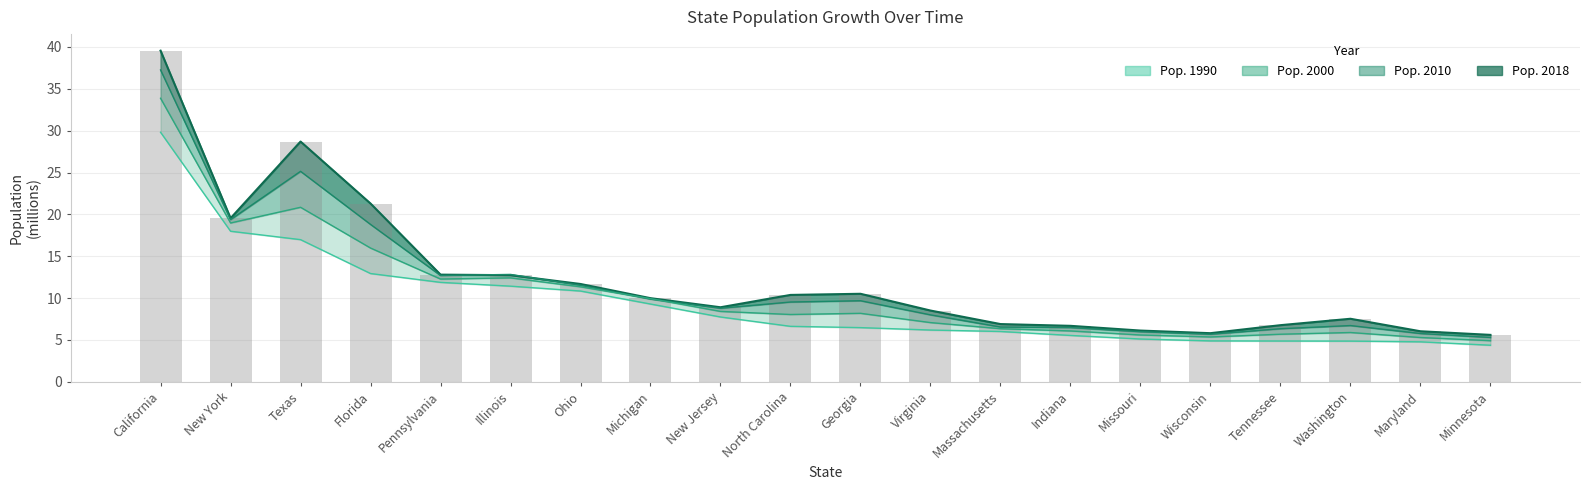

Which series has the largest range (max minus min)?

Pop. 2018